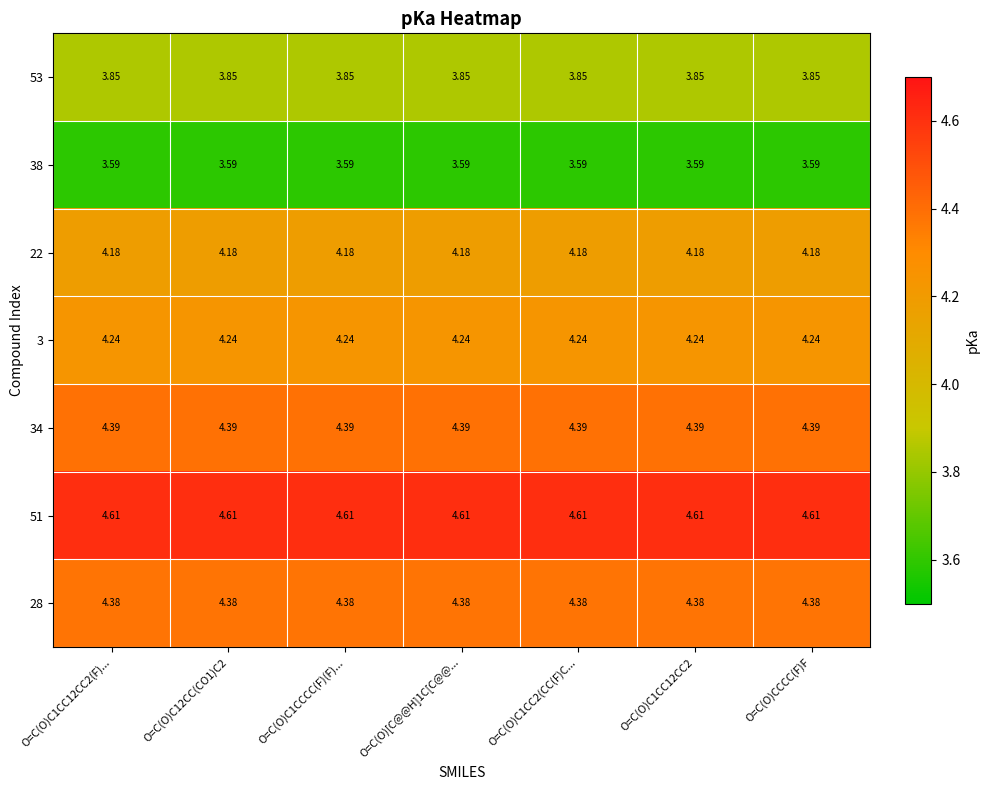

Count the number of data series in this chart.

7